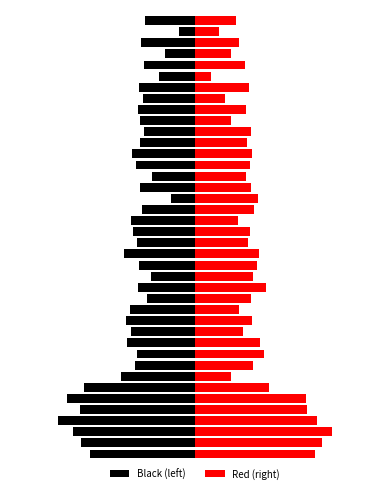

Read the Black (left) value at 37.

-0.6